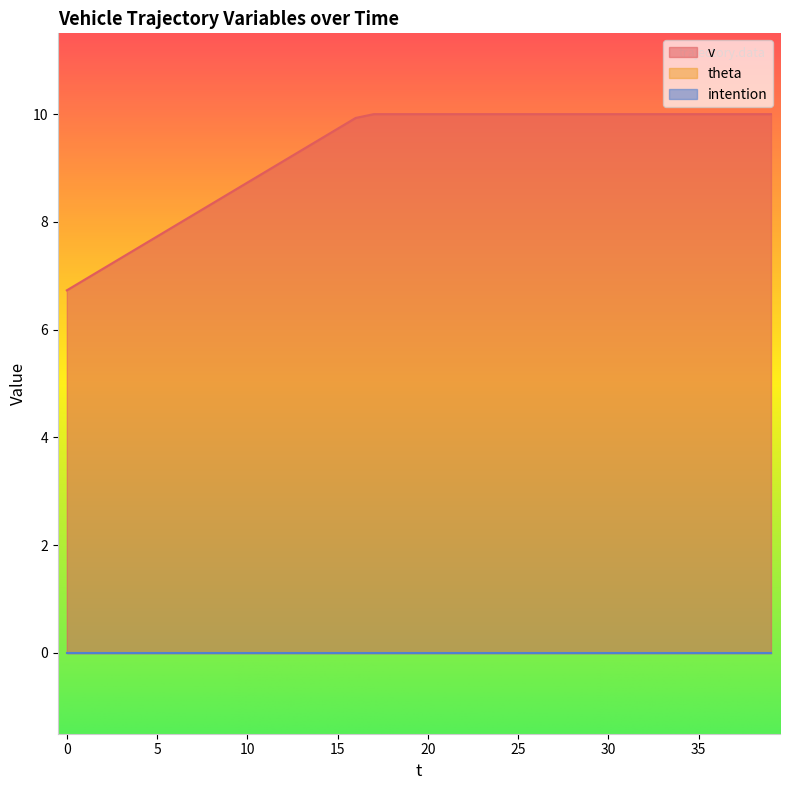

Does the chart display data point markers on the line(s)?

No